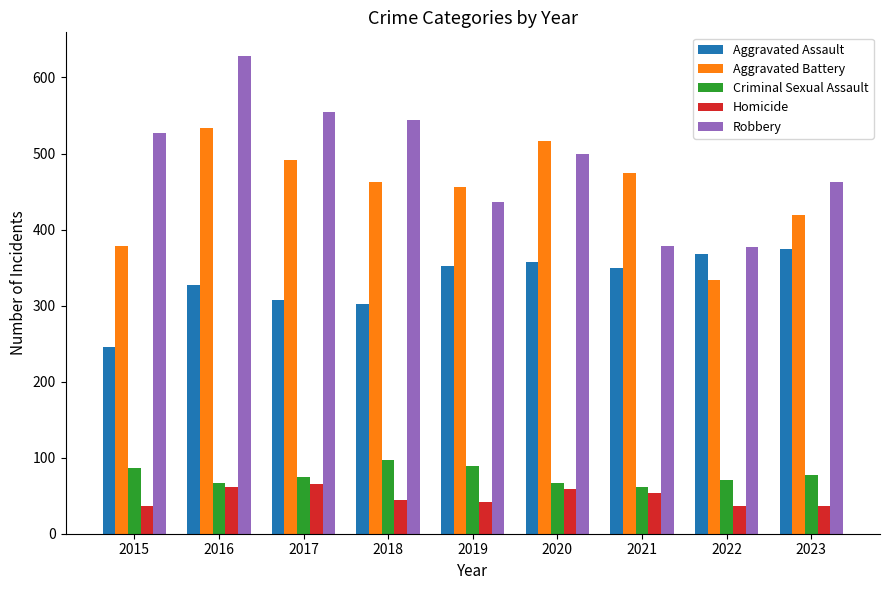

The Homicide series shows 59 at 2020. True or false?

True